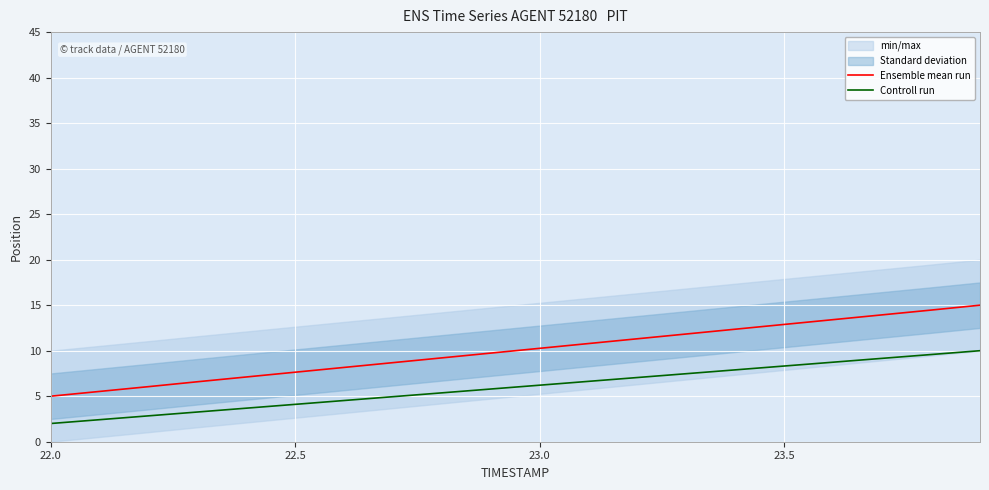

True or false: Ensemble mean run has a value of 4.7 at 22.5.

False